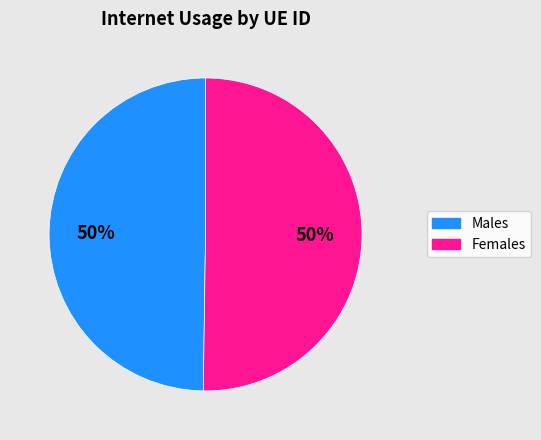

How many slices are in this pie chart?

2